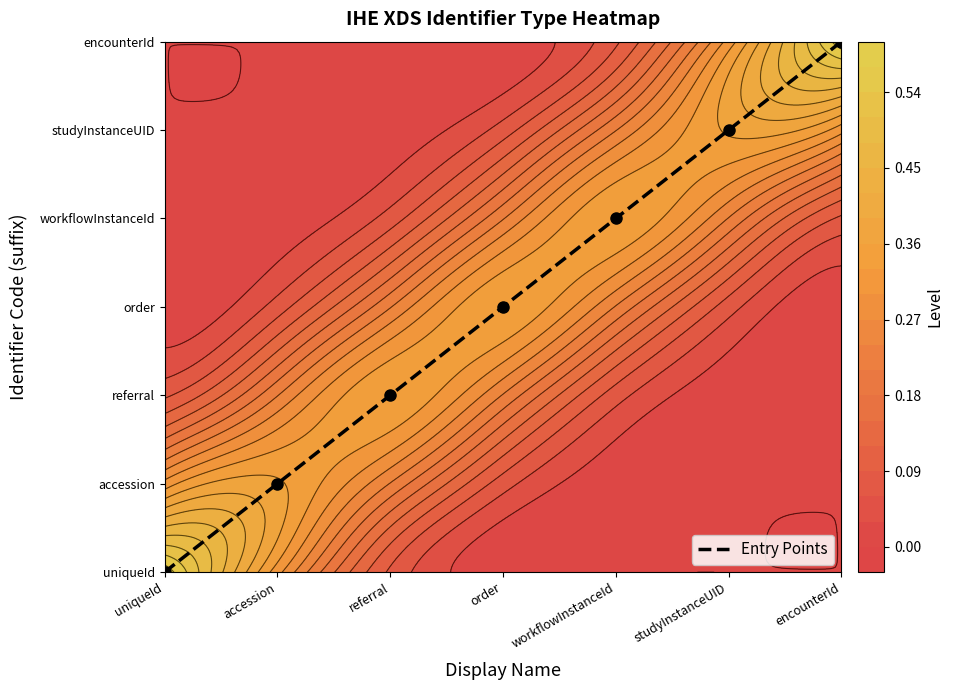

The value at encounterId is 4. True or false?

False